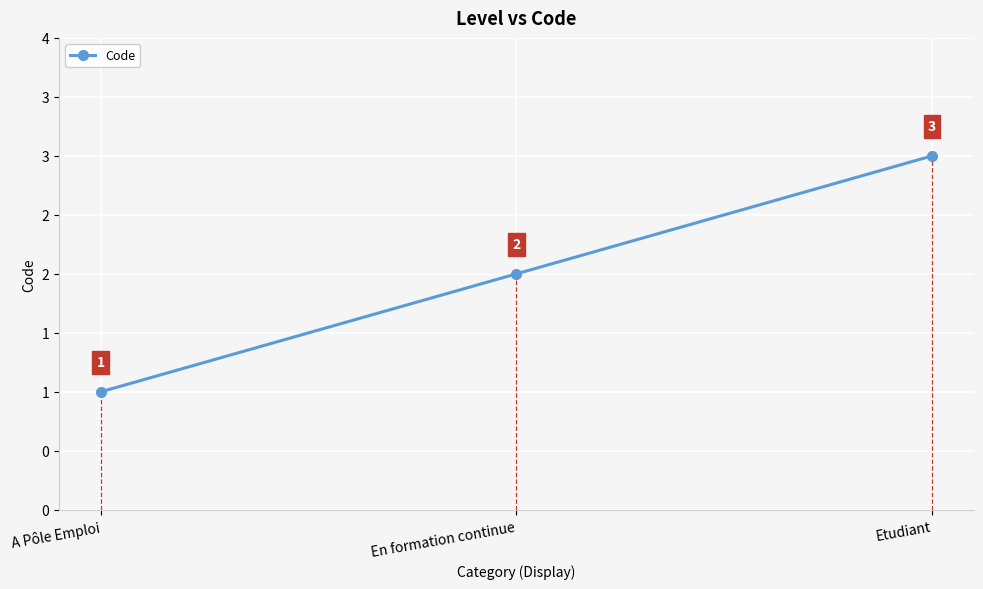

Does the chart have visible grid lines?

Yes